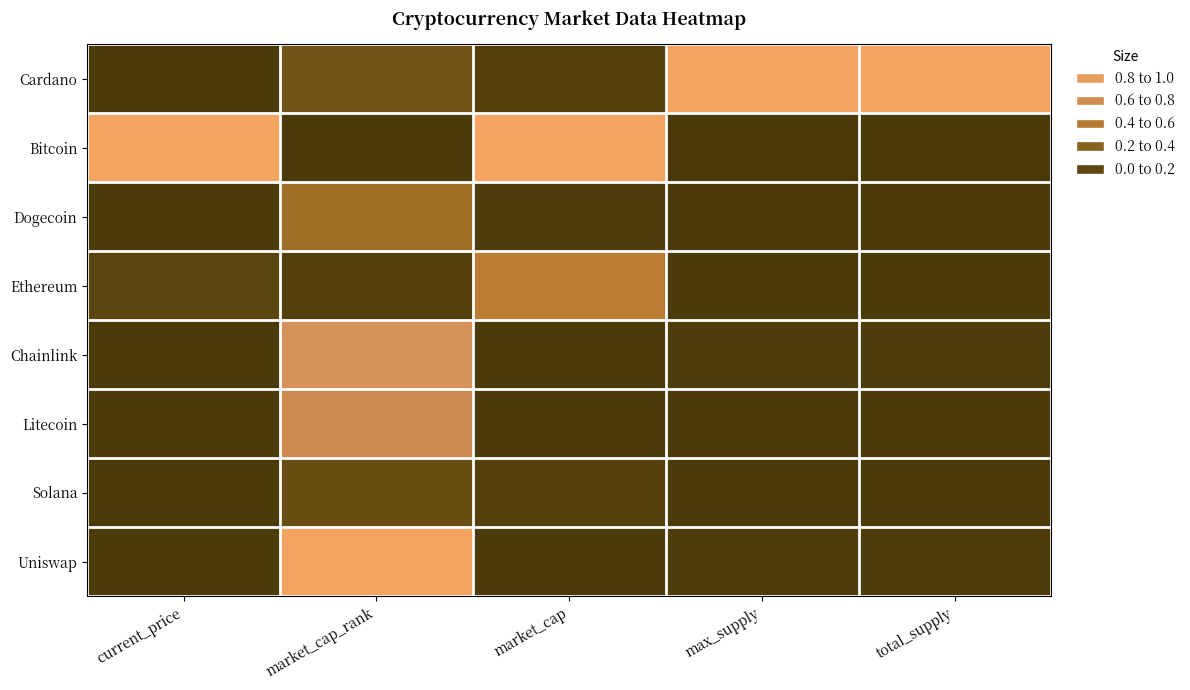

Which series has the widest spread of values?

Bitcoin